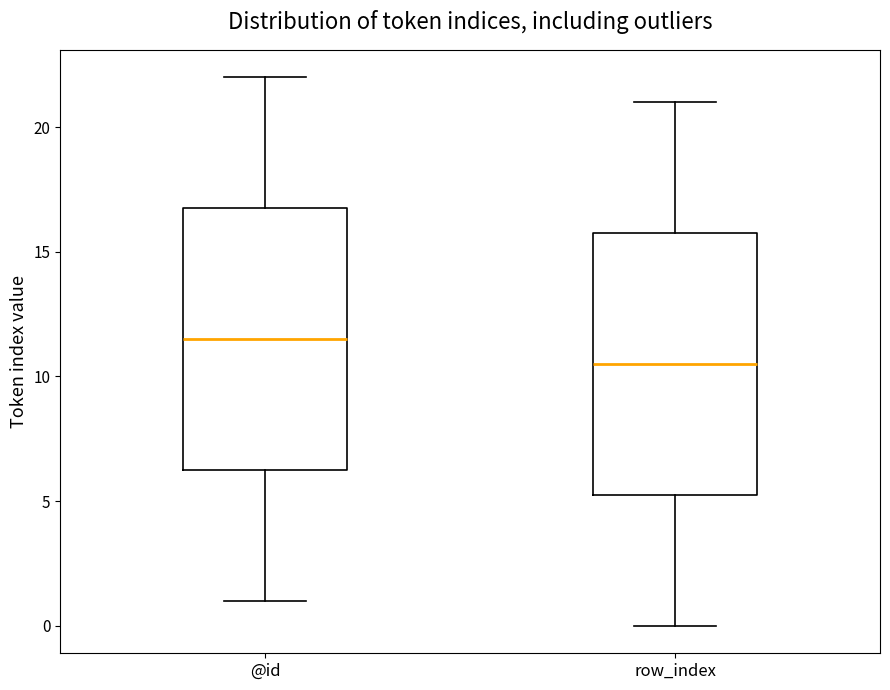

Reading left to right, transcribe this box plot: for each box, give where its median line is, the range the box spans, and where its two whiskers end, as read against the y-axis. The values are not printed on the chart, so give them approximately, as read against the axis.

@id: median 11.5, box 6.5 to 17.0, whiskers 1.0 to 22.0
row_index: median 10.5, box 5.5 to 16.0, whiskers 0.0 to 21.0